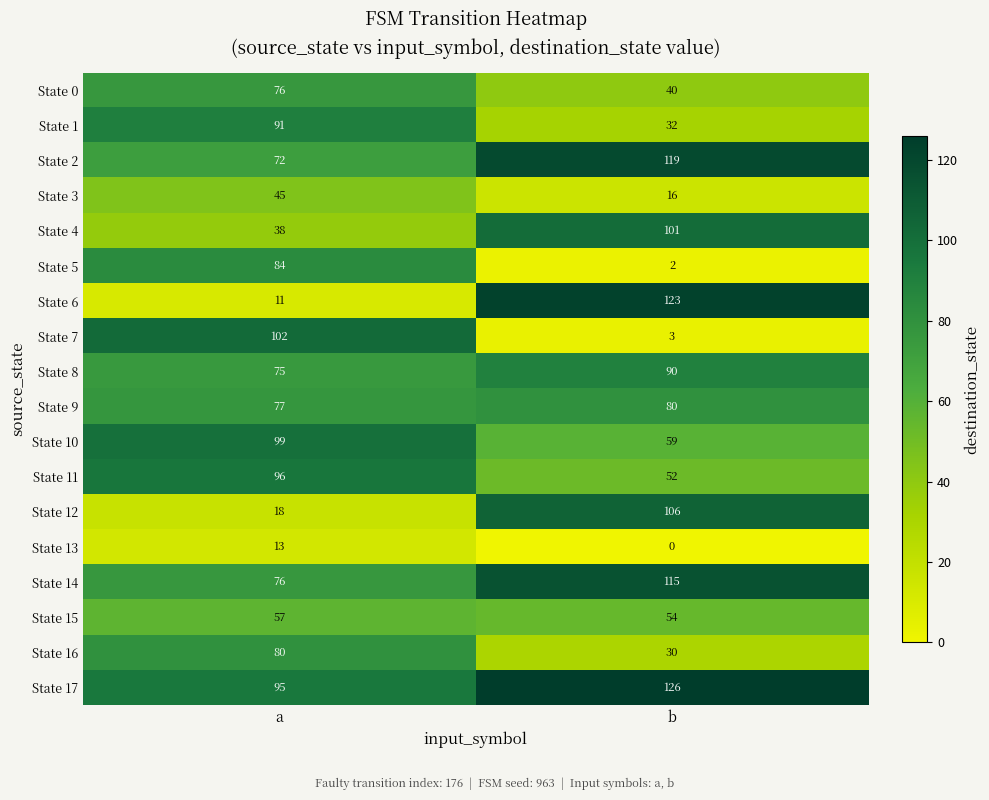

At which label is State 1 closest to 61?

b